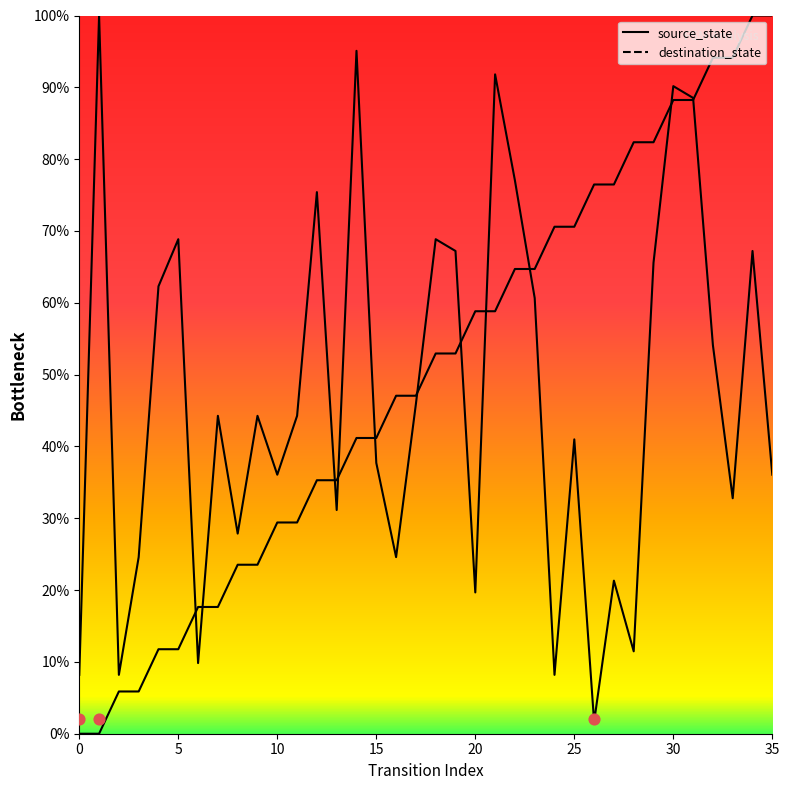

What is the total value across all series at 4?

74.1